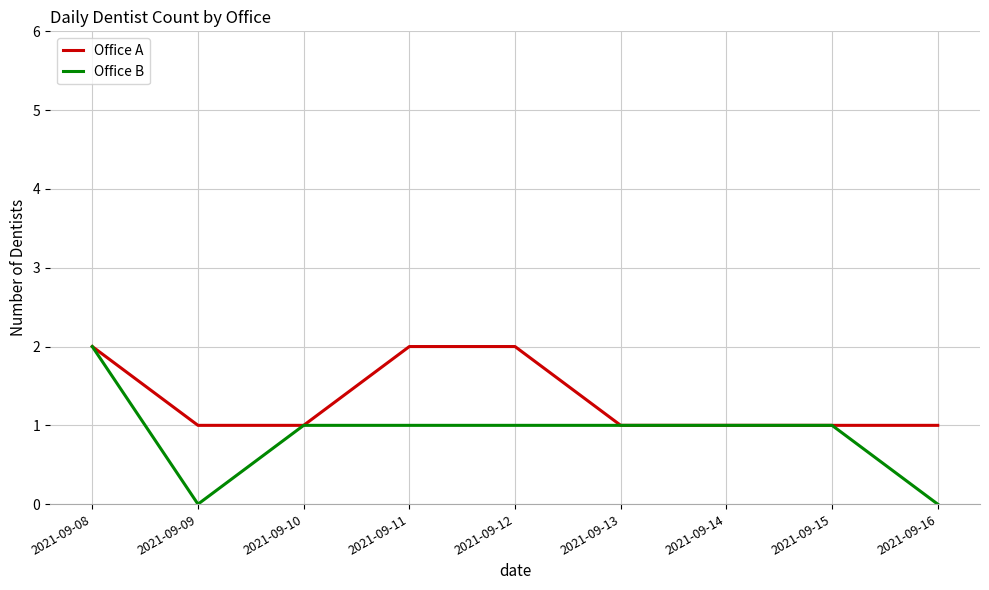

The value of Office B at 2021-09-10 is 1. True or false?

True